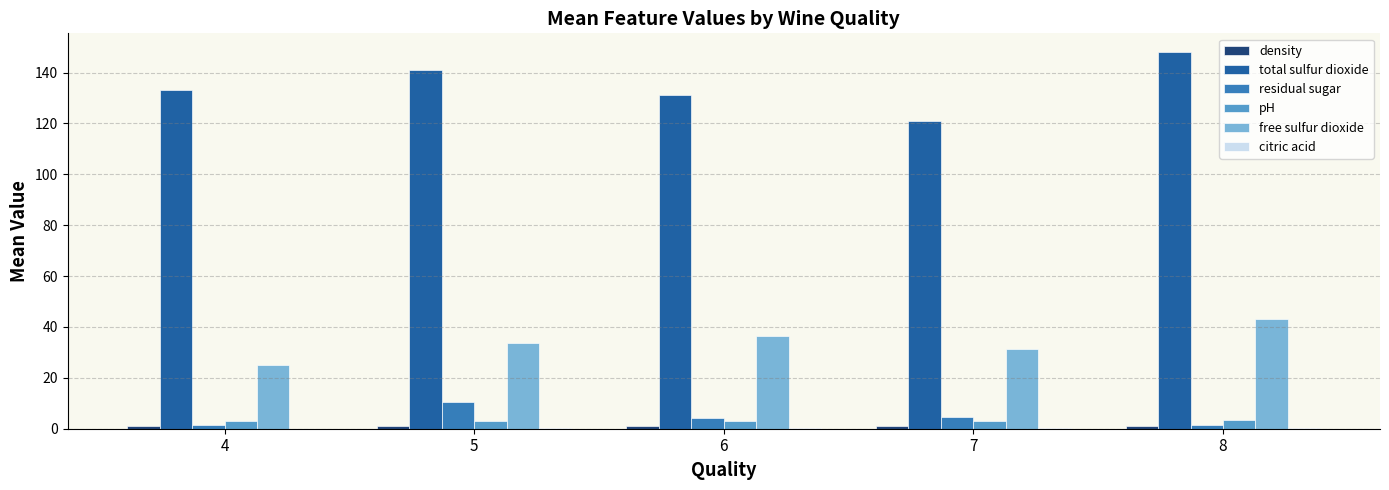

What is the highest value of the residual sugar series?

10.5